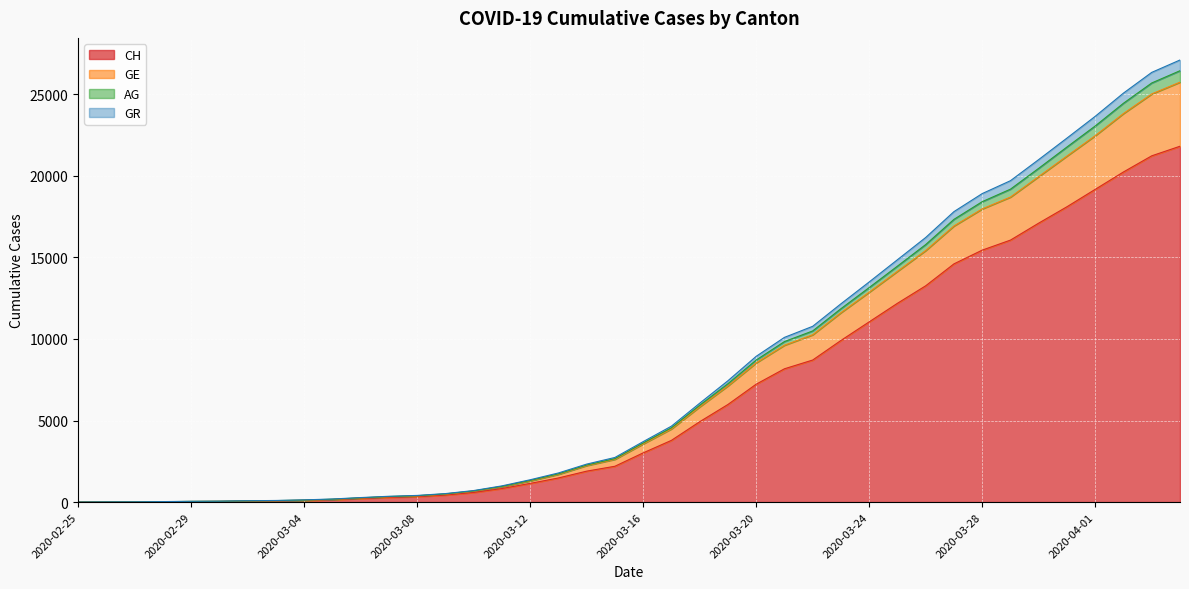

At which label does CH first exceed 3016?

2020-03-17